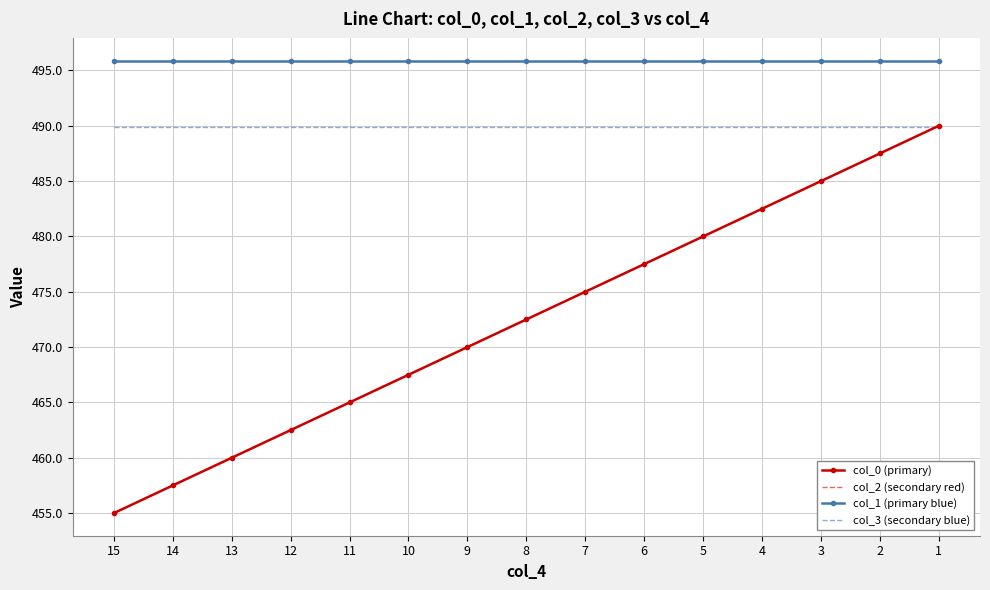

The col_0 (primary) series shows 470.0 at 9. True or false?

True